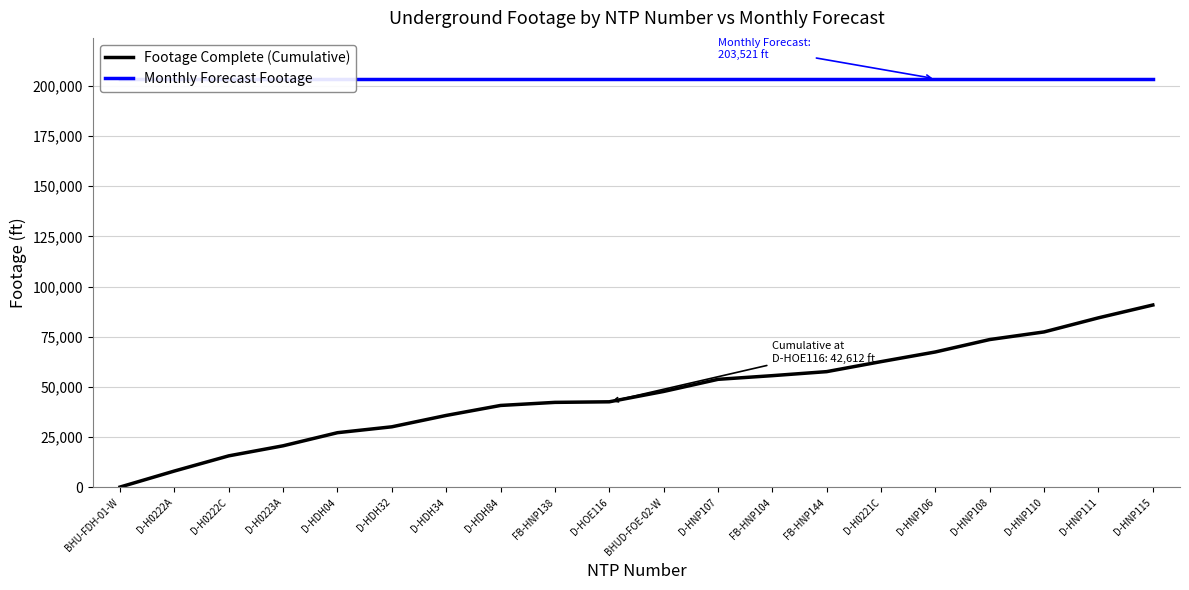

List the series in order of their overall mean, highest first.

Monthly Forecast Footage, Footage Complete (Cumulative)